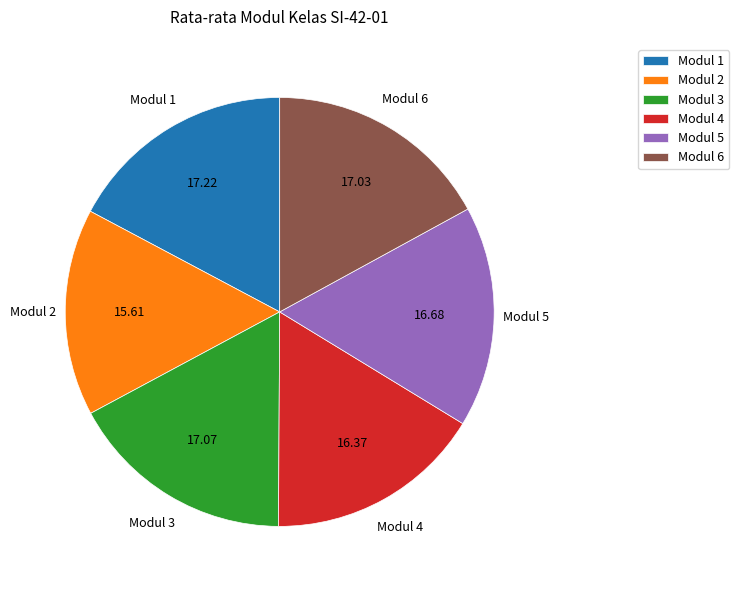

Do Modul 1 and Modul 4 together represent more than half of the pie?

No